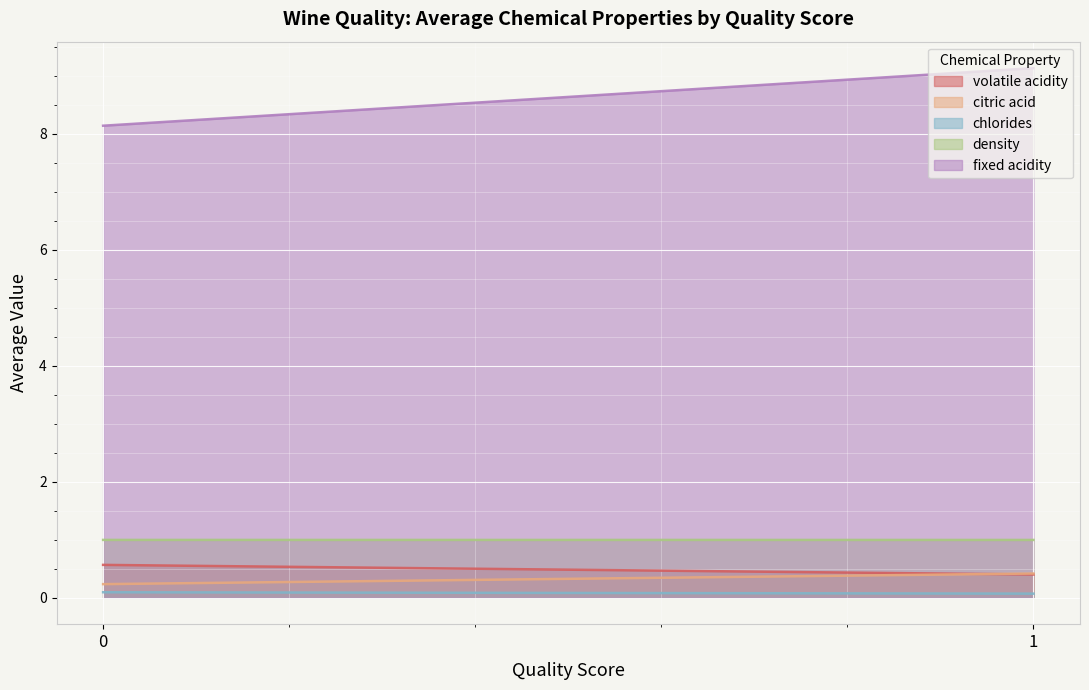

Which series has the largest total across all categories?

fixed acidity